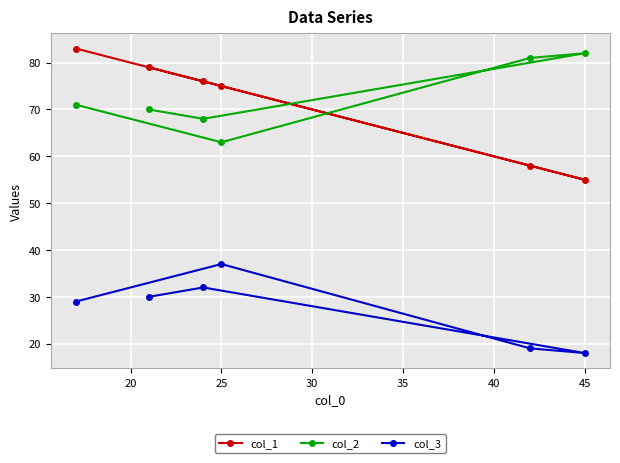

In col_2, how many points are higher than both neighbors (excluding endpoints)?

1